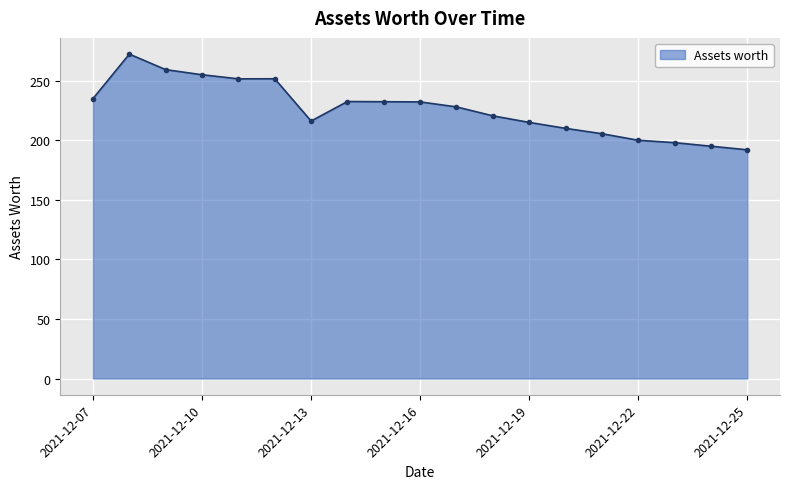

What is the difference between the second highest and minimum values?

67.3